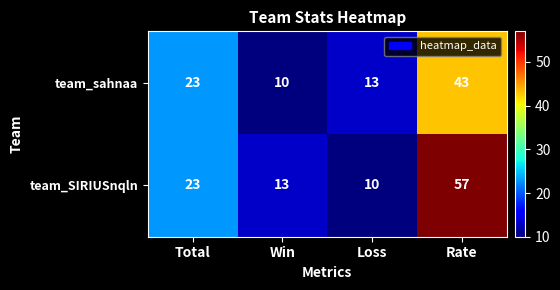

What is the sum of all team_sahnaa values?

89